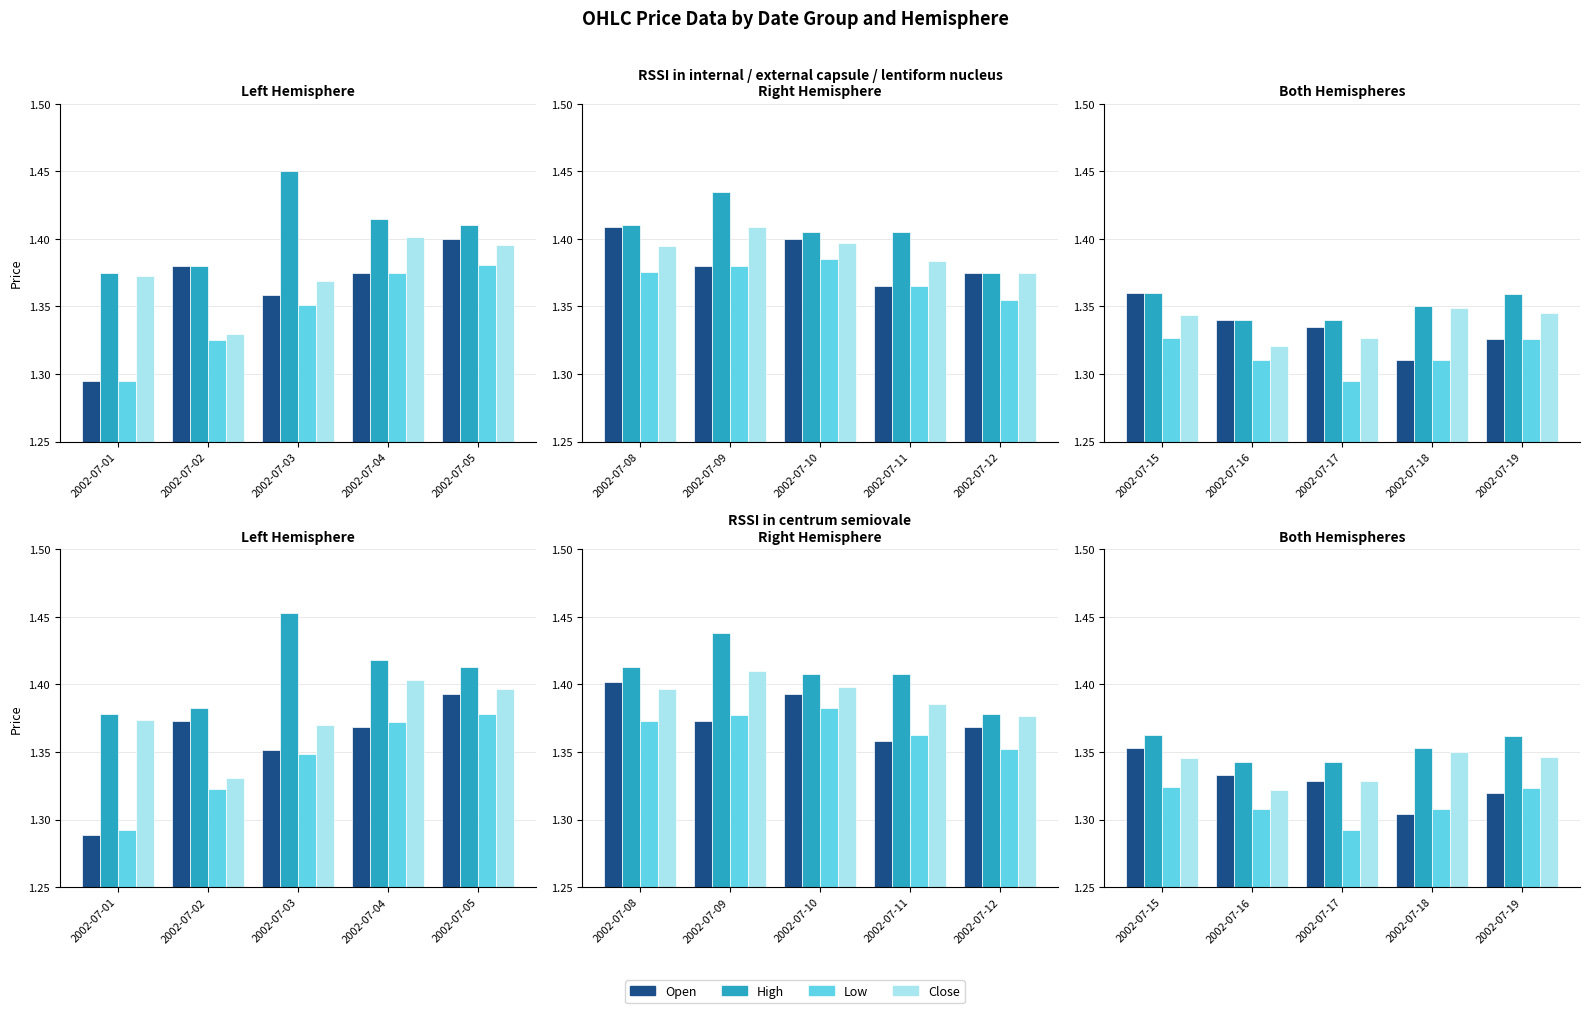

What is the sum of the Open values at 2002-07-15 and 2002-07-16?

2.7